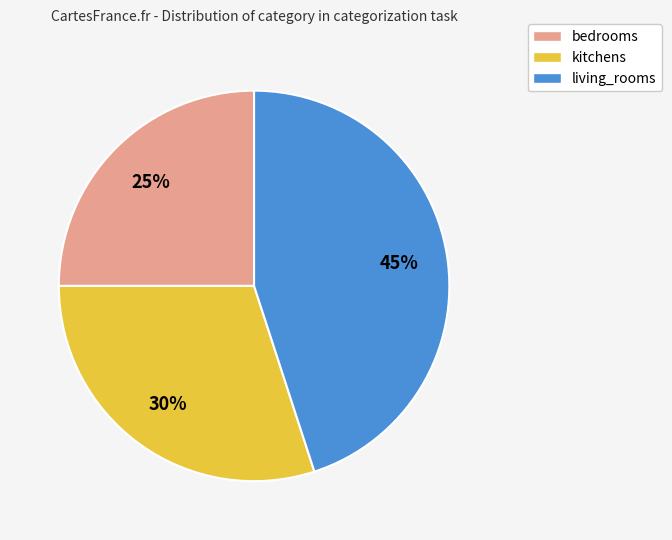

Which slice is the smallest?

bedrooms